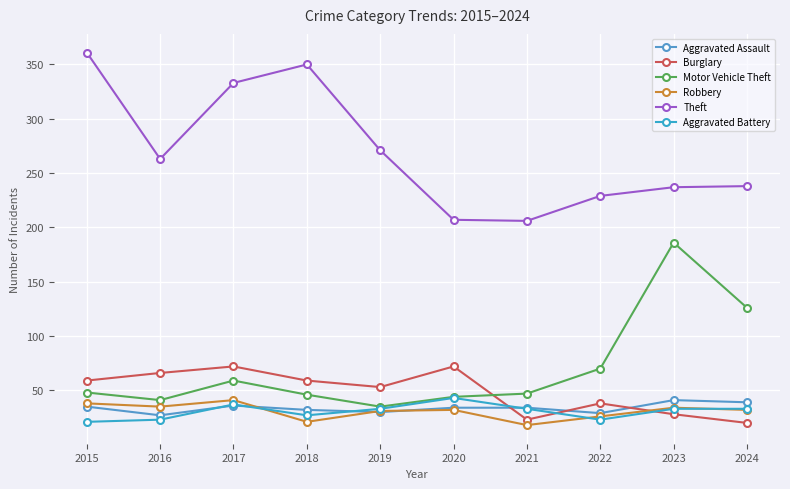

What is the difference between the Robbery values at 2022 and 2020?

6